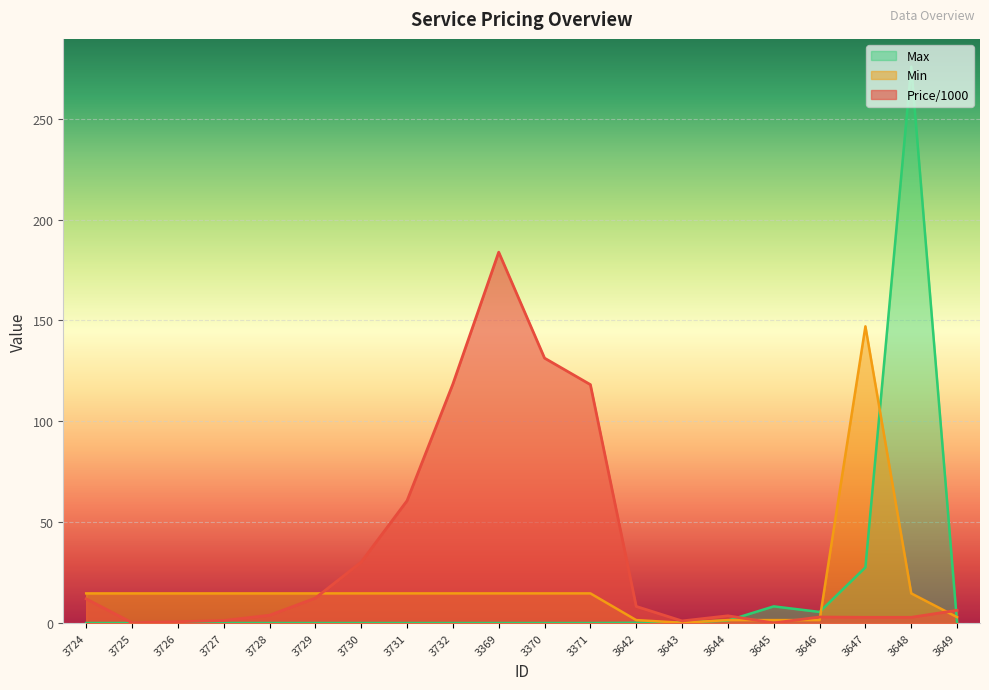

Reading left to right, extract all data points from this chart.

Price/1000: 3724=12.0	3725=0.2	3726=0.7	3727=1.2	3728=3.9	3729=12.4	3730=30.2	3731=60.6	3732=118.5	3369=183.9	3370=131.3	3371=118.2	3642=8.2	3643=1.1	3644=3.6	3645=0.0	3646=3.0	3647=2.9	3648=2.9	3649=6.3
Min: 3724=14.7	3725=14.7	3726=14.7	3727=14.7	3728=14.7	3729=14.7	3730=14.7	3731=14.7	3732=14.7	3369=14.7	3370=14.7	3371=14.7	3642=1.5	3643=0.1	3644=1.5	3645=1.5	3646=1.5	3647=147.1	3648=14.7	3649=2.9
Max: 3724=0.0	3725=0.0	3726=0.0	3727=0.0	3728=0.0	3729=0.0	3730=0.0	3731=0.0	3732=0.0	3369=0.0	3370=0.0	3371=0.0	3642=0.1	3643=0.3	3644=1.2	3645=8.3	3646=5.5	3647=27.6	3648=275.8	3649=0.1